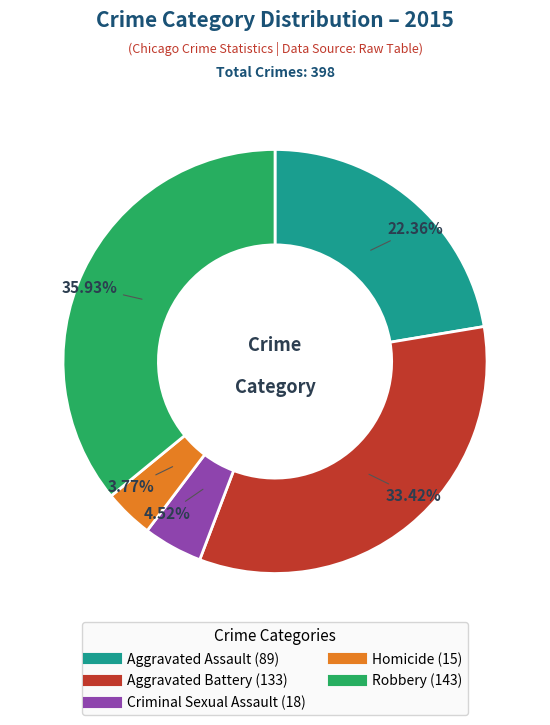

Is there any slice that represents more than half of the pie?

No